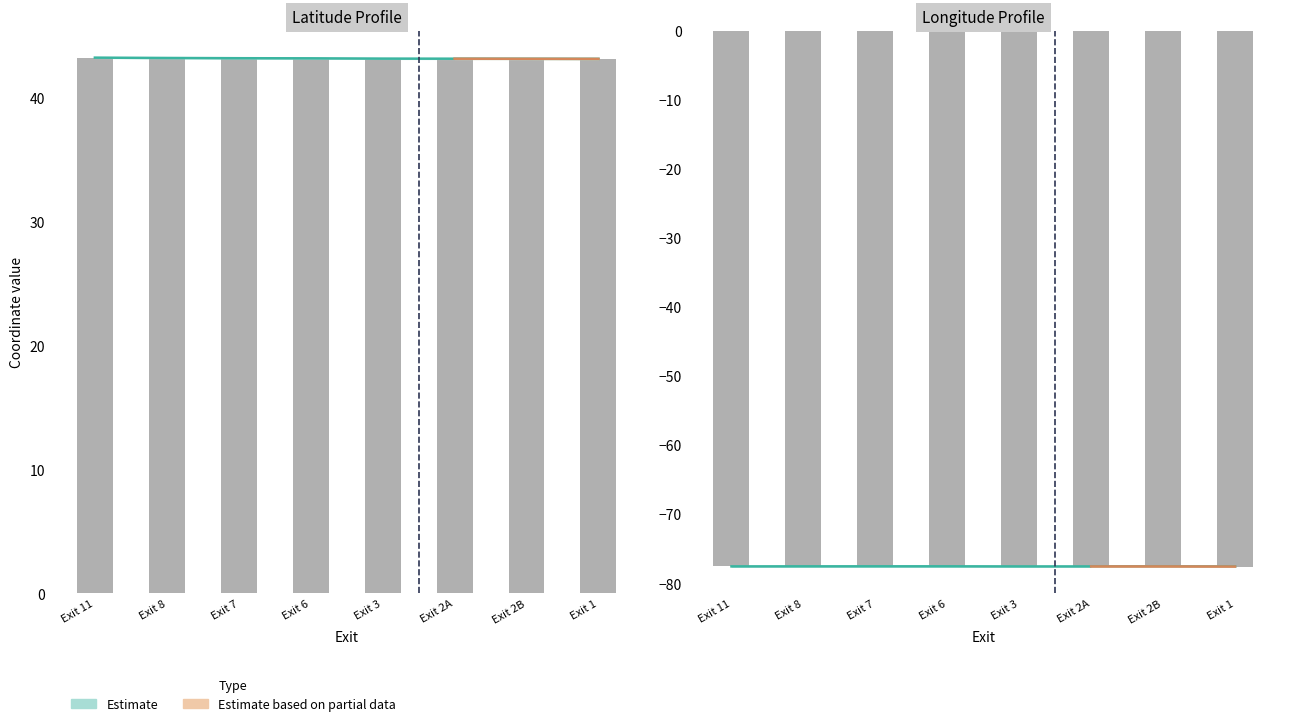

What is the label of the 3rd bar from the left?

Exit 7